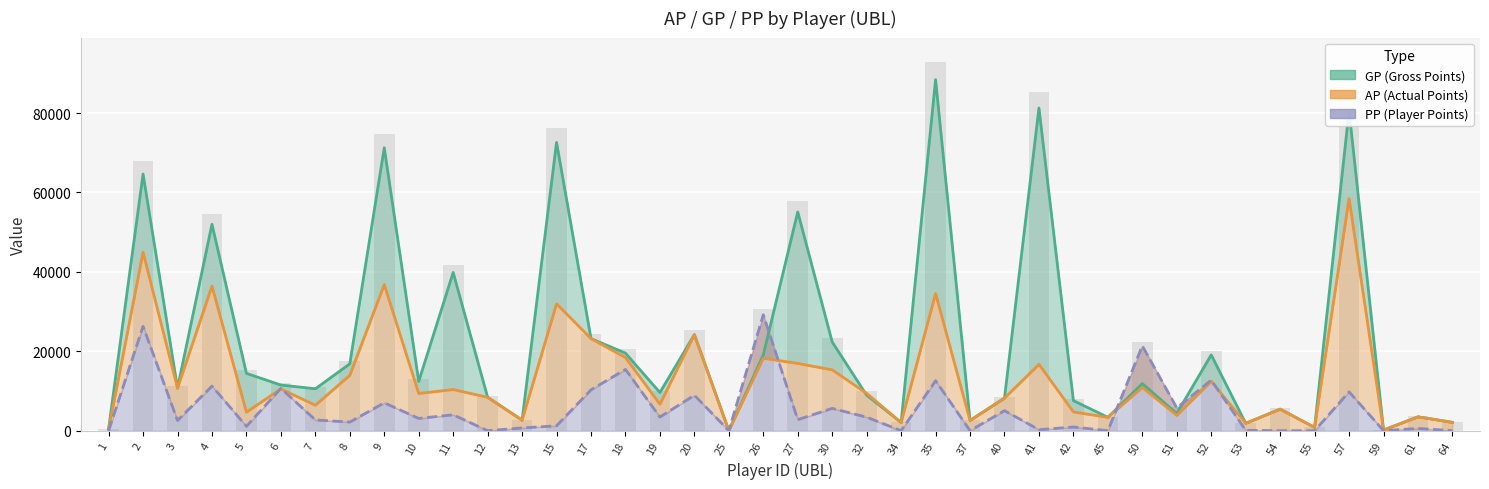

Which series has the largest total across all categories?

GP